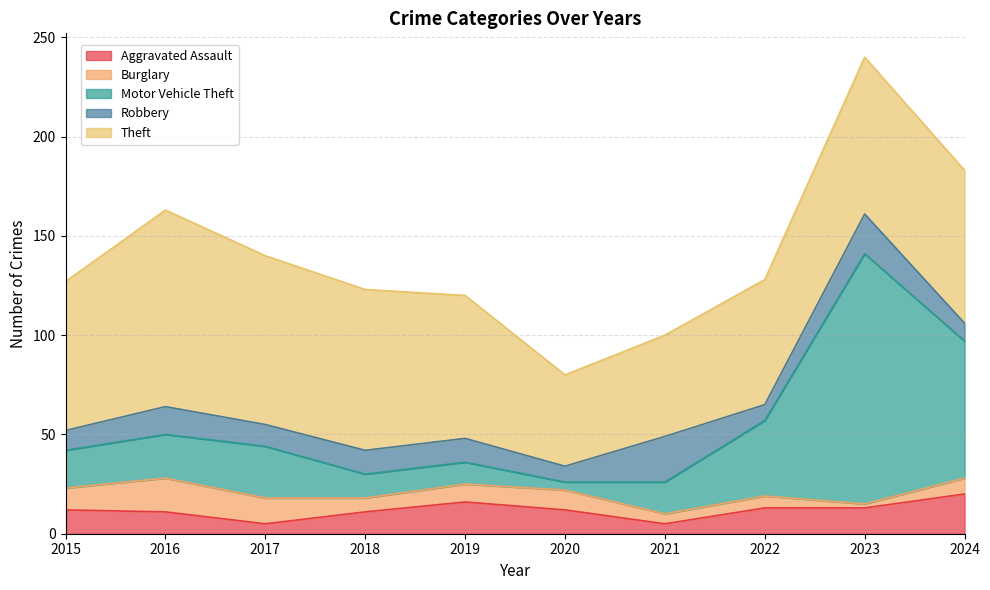

True or false: Theft and Motor Vehicle Theft cross at least once.

True